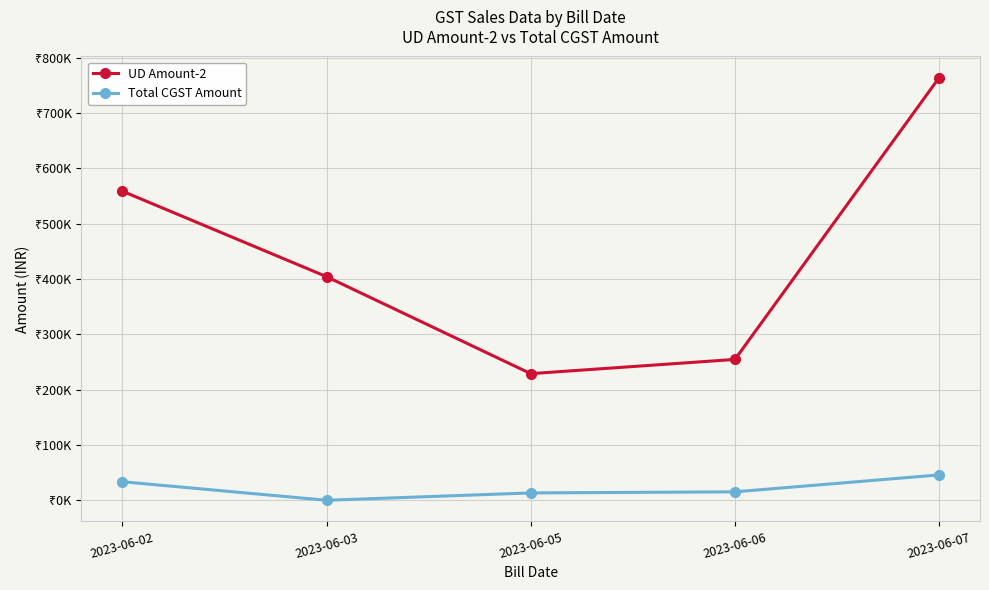

Is the value of UD Amount-2 at 2023-06-02 greater than the value of Total CGST Amount at 2023-06-06?

Yes